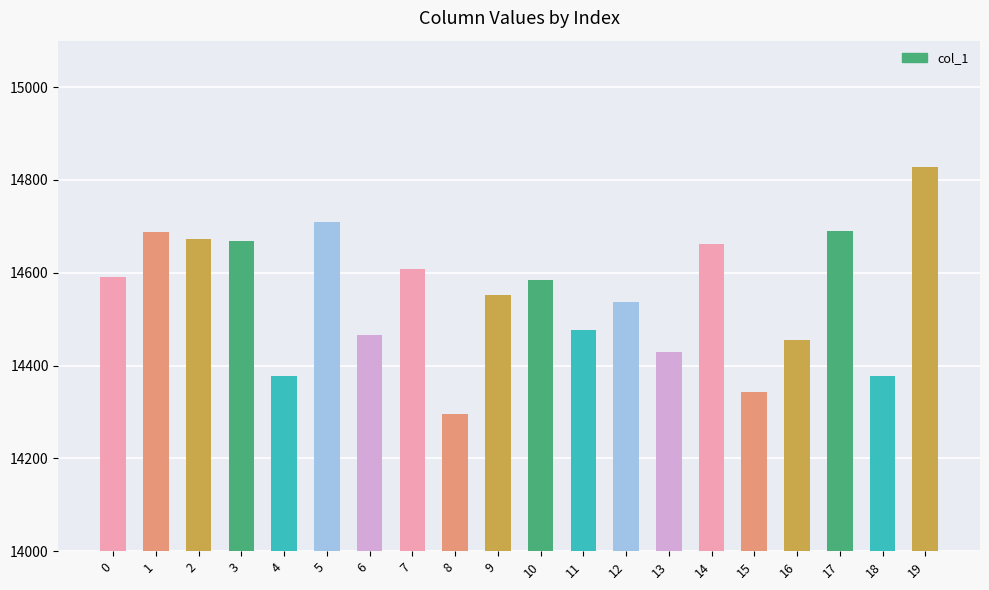

Does the chart contain any negative values?

No